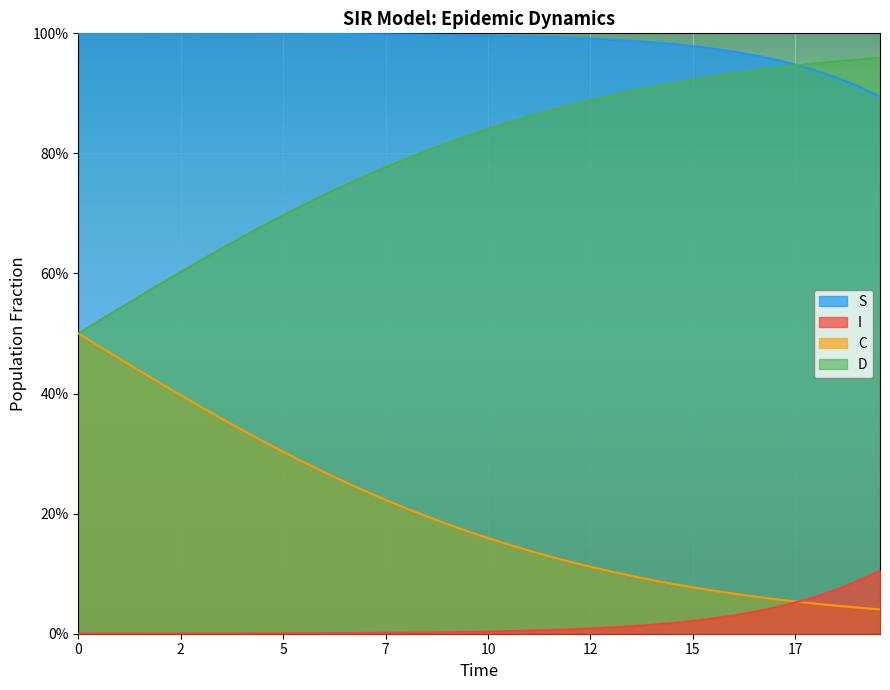

True or false: D has more than 0 points higher than both neighbors.

False